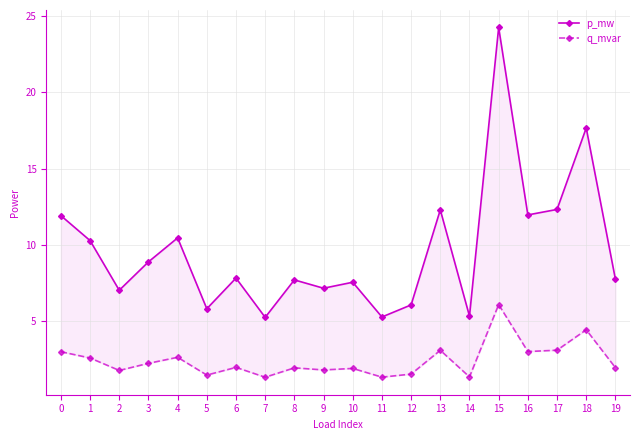

Is this an area chart (filled region under the line)?

No